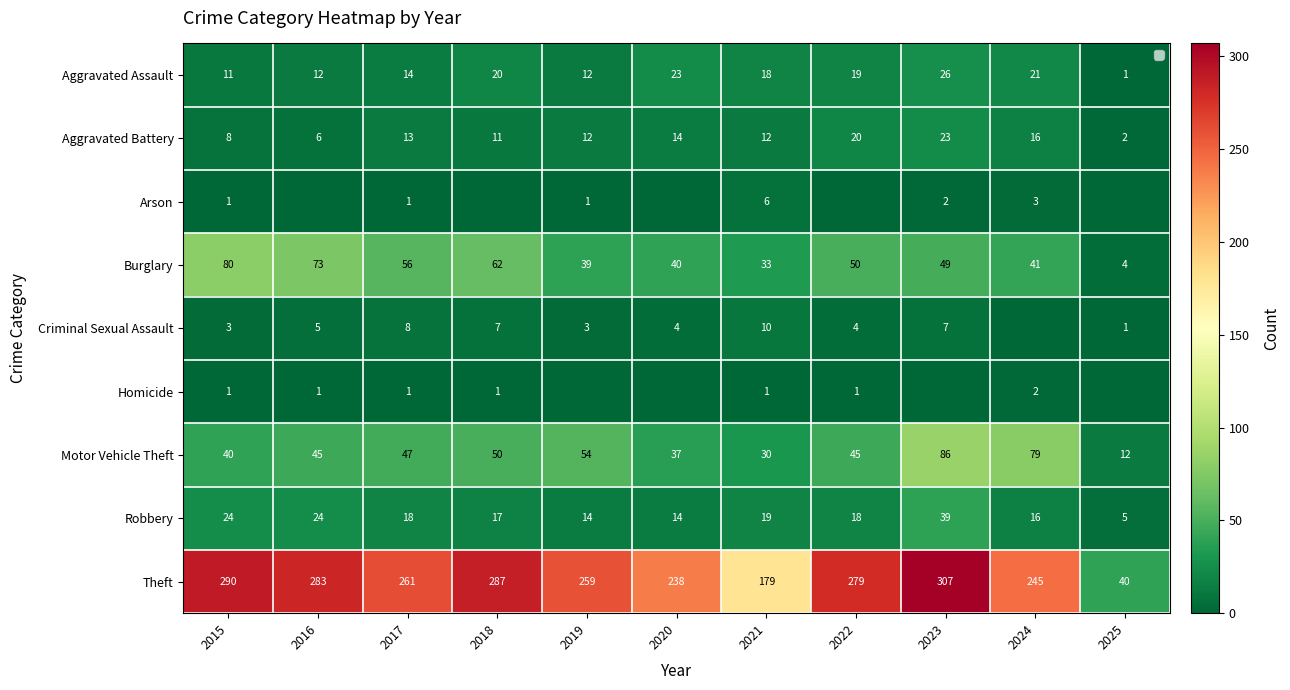

True or false: Robbery has a value of 23 at 2018.

False